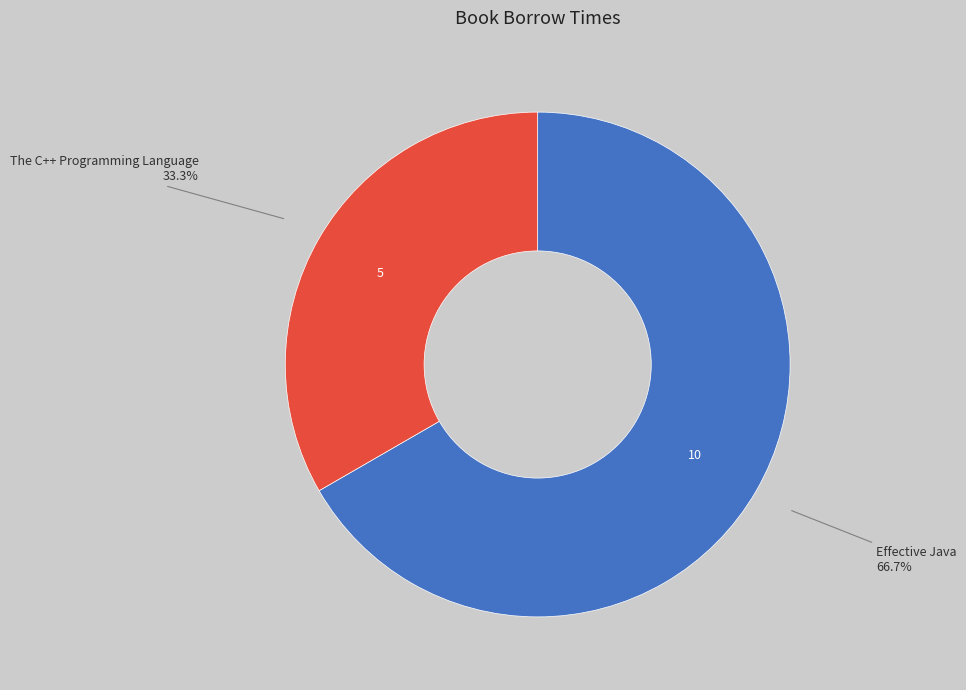

Is there any slice that represents more than half of the pie?

Yes